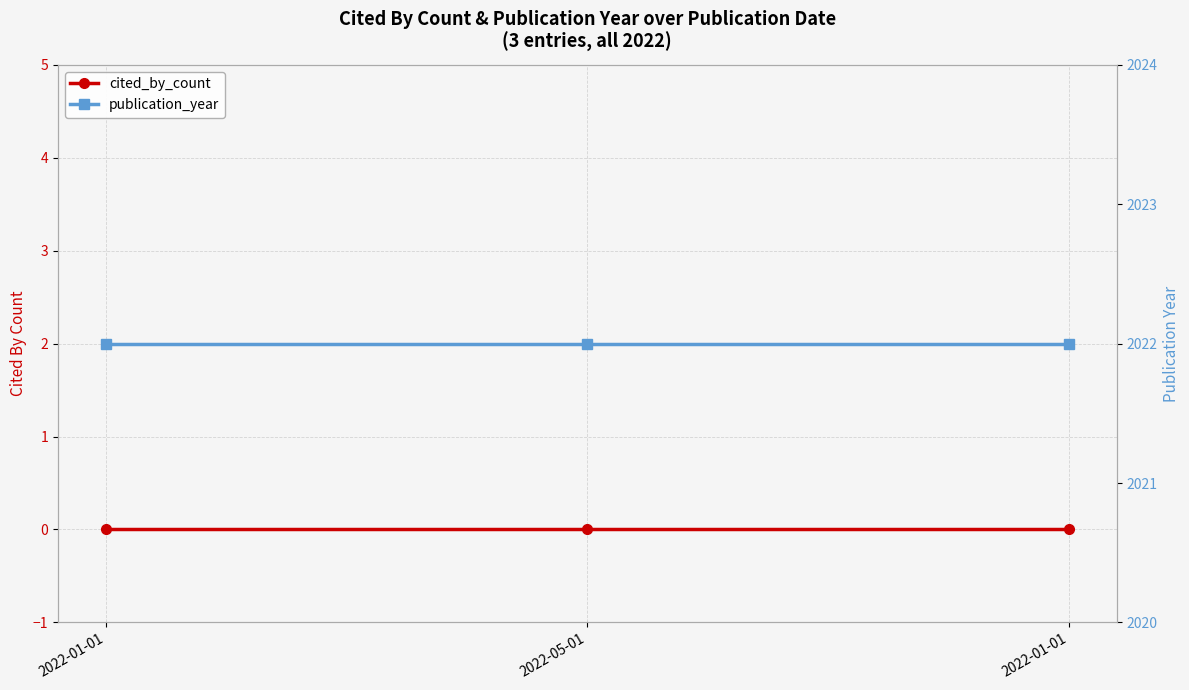

What is the sum of the publication_year values at 2022-01-01 and 2022-05-01?

4044